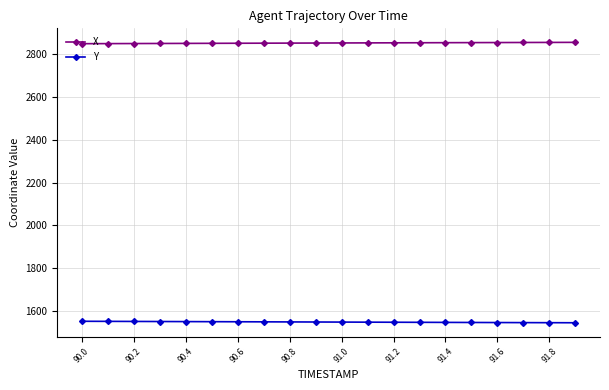

What is the value of the X point at the 4th from the left?

2849.4